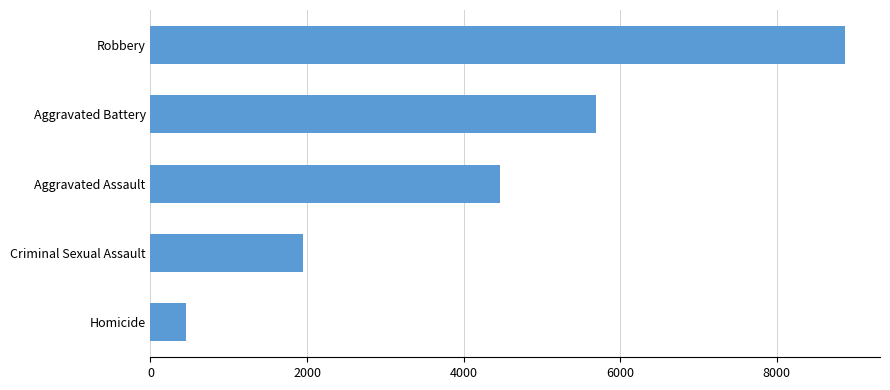

Between Homicide and Criminal Sexual Assault, which is larger?

Criminal Sexual Assault